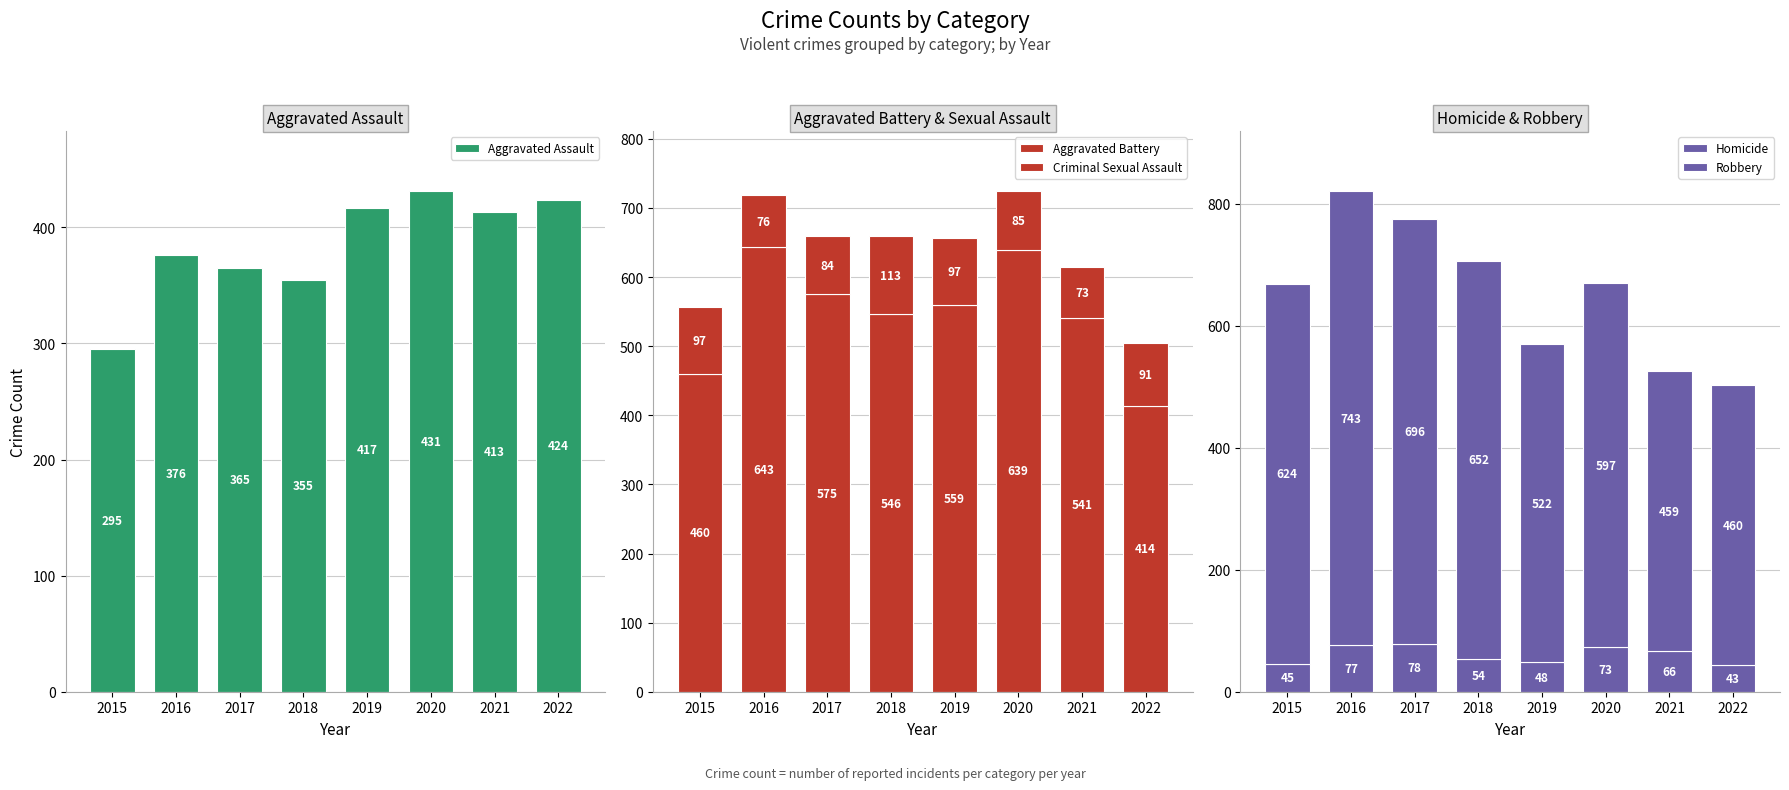

What is the total value across all series at 2020?

1825